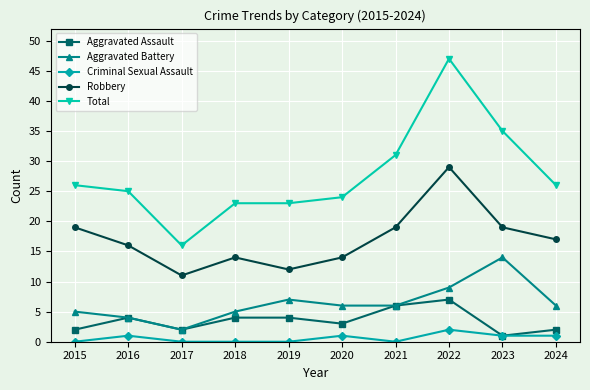

List the series in order of their peak value, highest first.

Total, Robbery, Aggravated Battery, Aggravated Assault, Criminal Sexual Assault